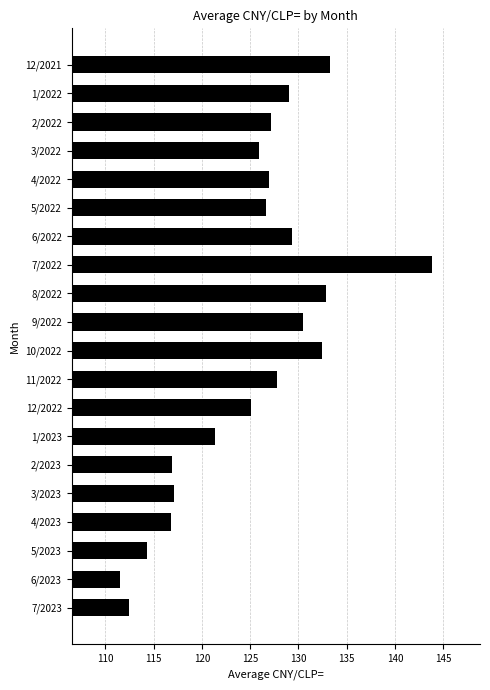

What is the average value?

125.1